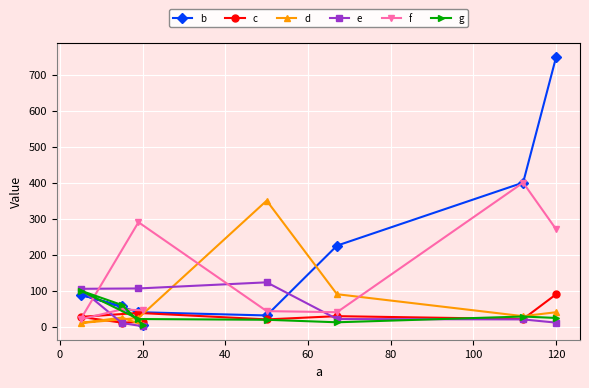

How many times do g and d cross each other?

1